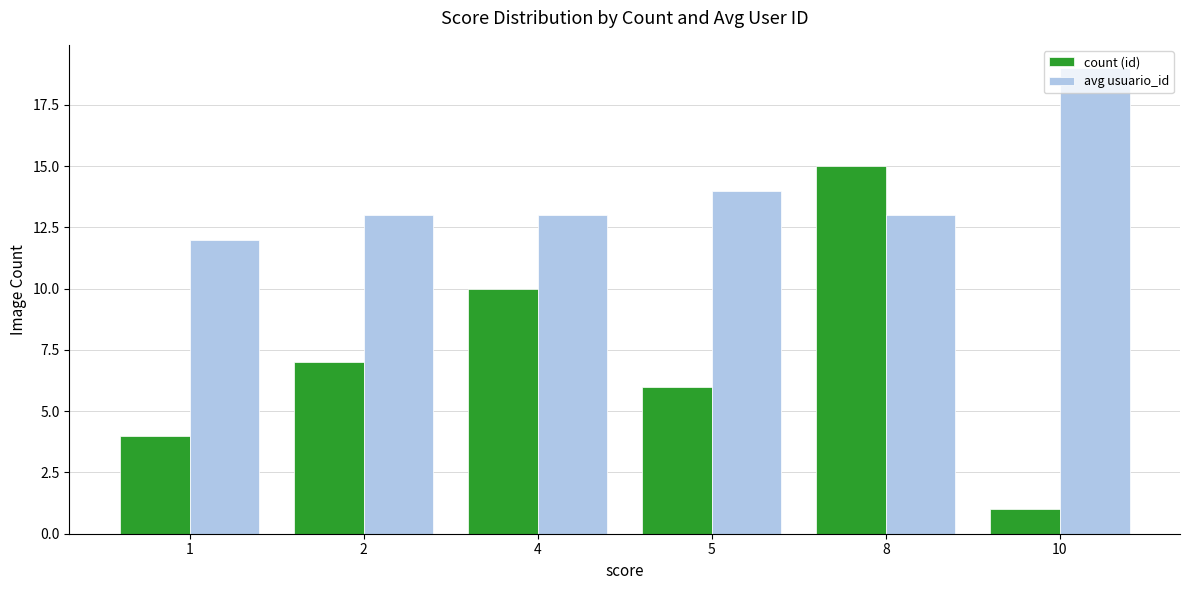

What is the maximum value for count (id)?

15